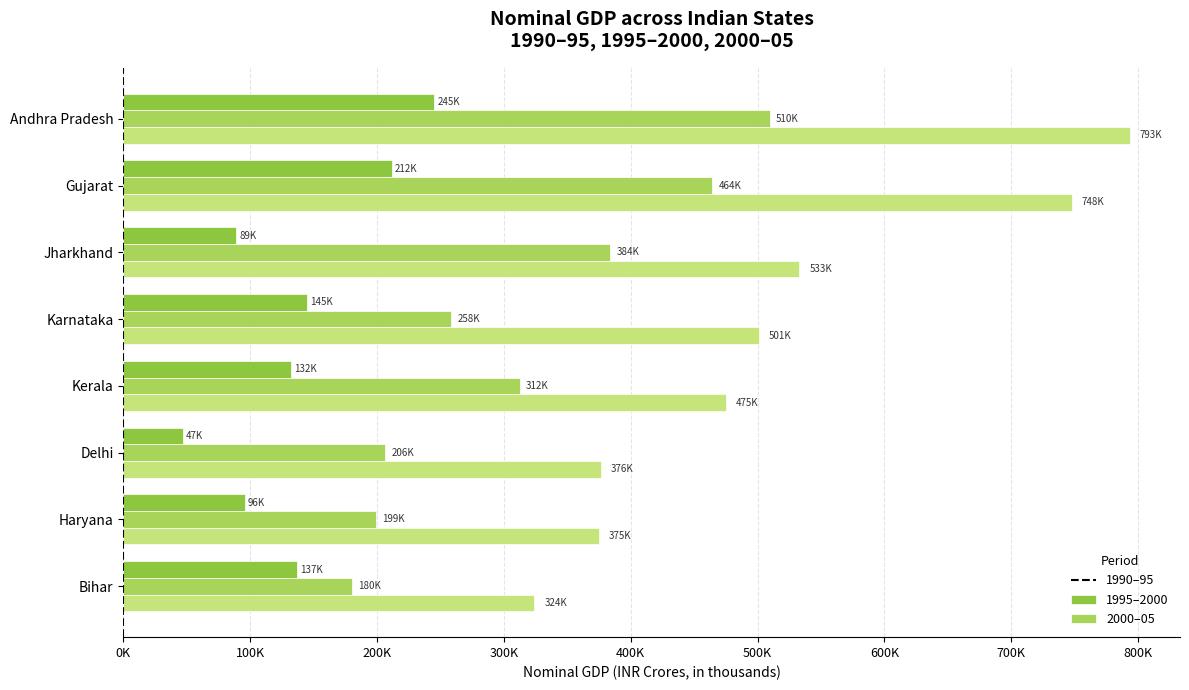

Which category has the highest value across all series?

Andhra Pradesh